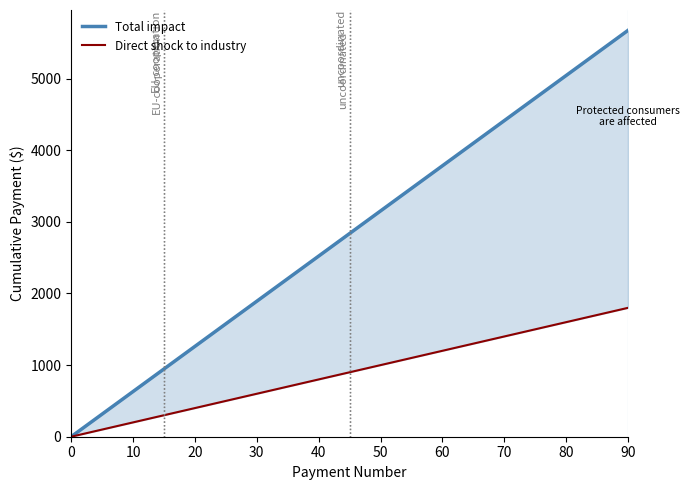

The value of Direct shock to industry at 90 is 525.4. True or false?

False